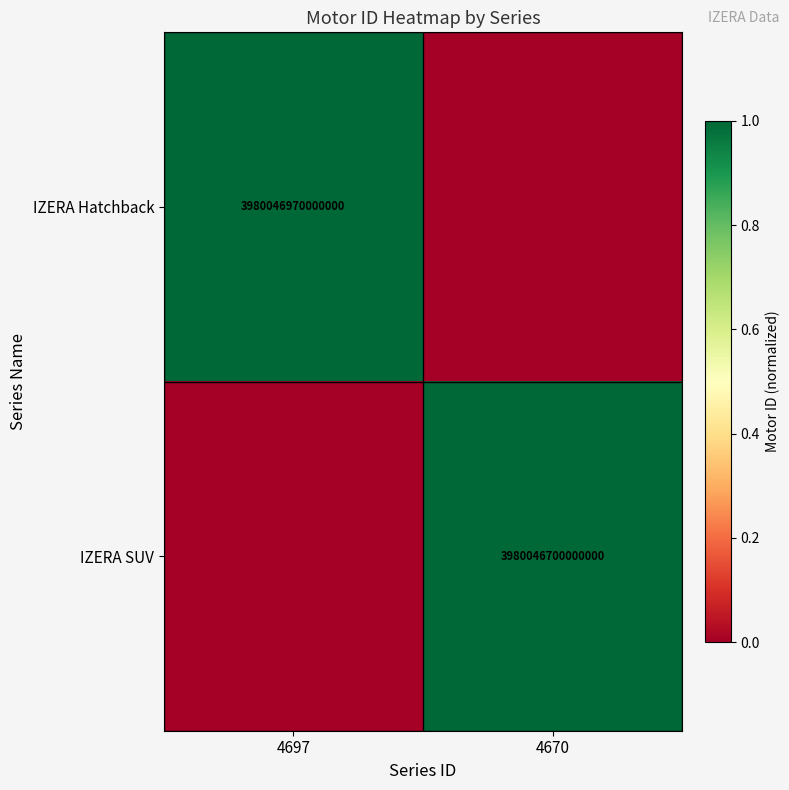

Is it true that IZERA Hatchback equals 3980046970000000 at 4697?

True